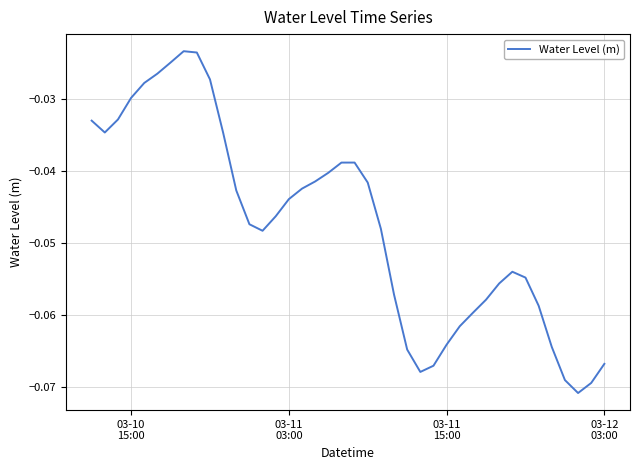

What is the smallest value displayed?

-0.1